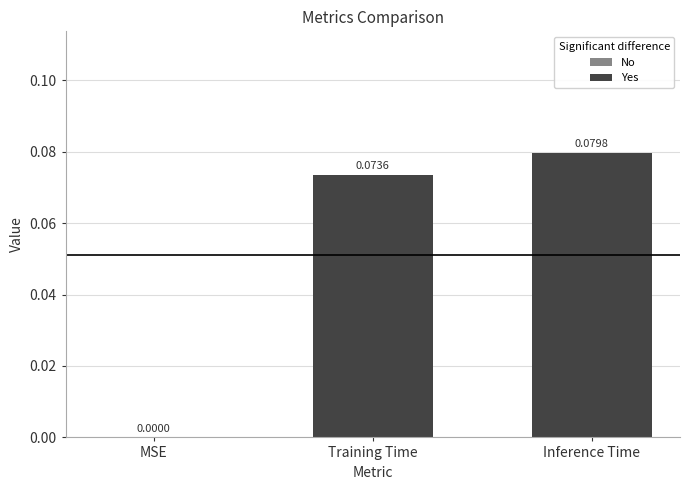

What is the change in value from MSE to Inference Time?

+0.1